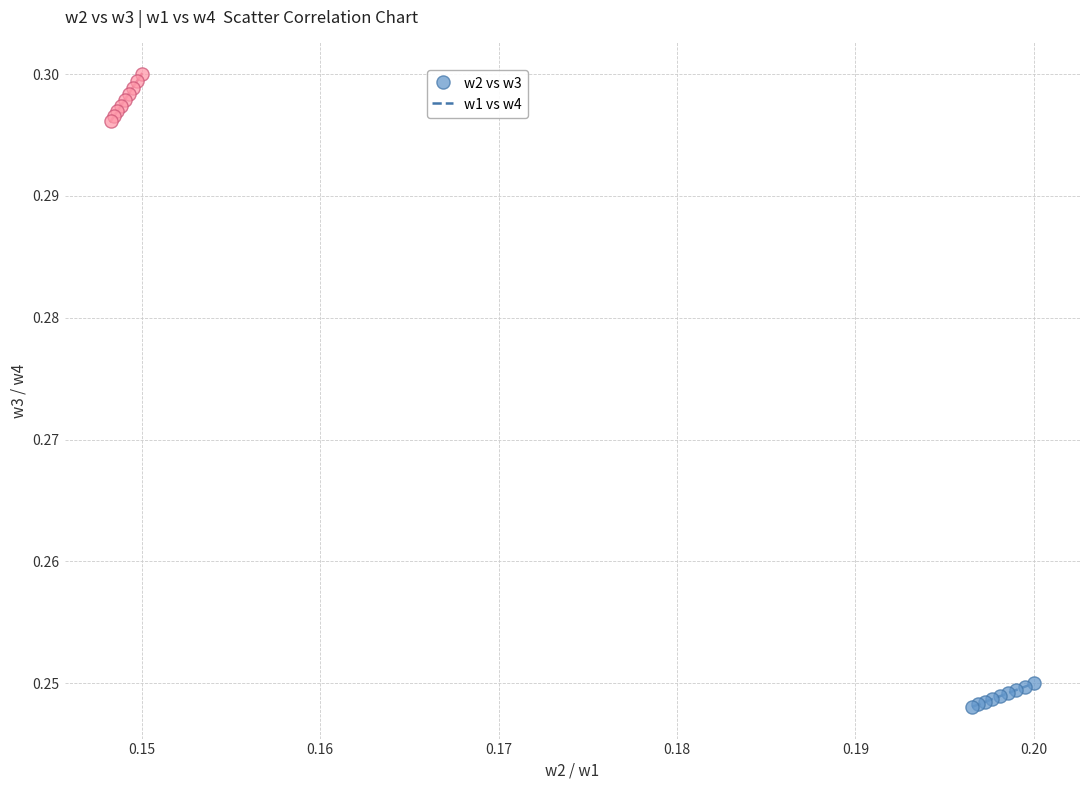

Which series reaches the minimum Y coordinate?

w2 vs w3